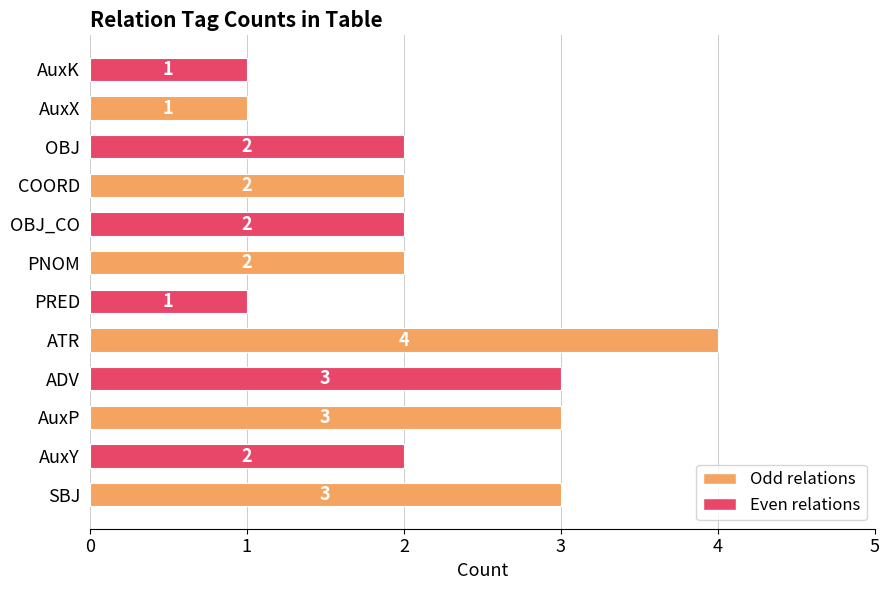

Reading bottom to top, what are all the values shown in this chart?

3	2	3	3	4	1	2	2	2	2	1	1